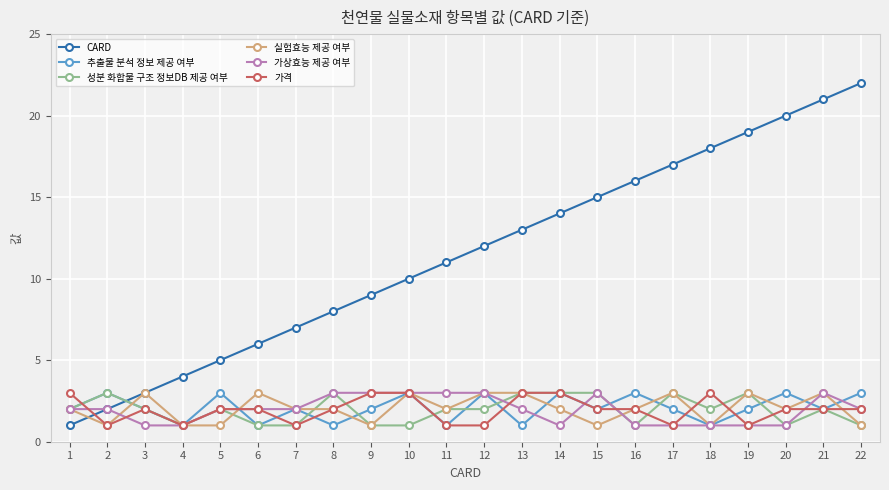

Is this an area chart (filled region under the line)?

No